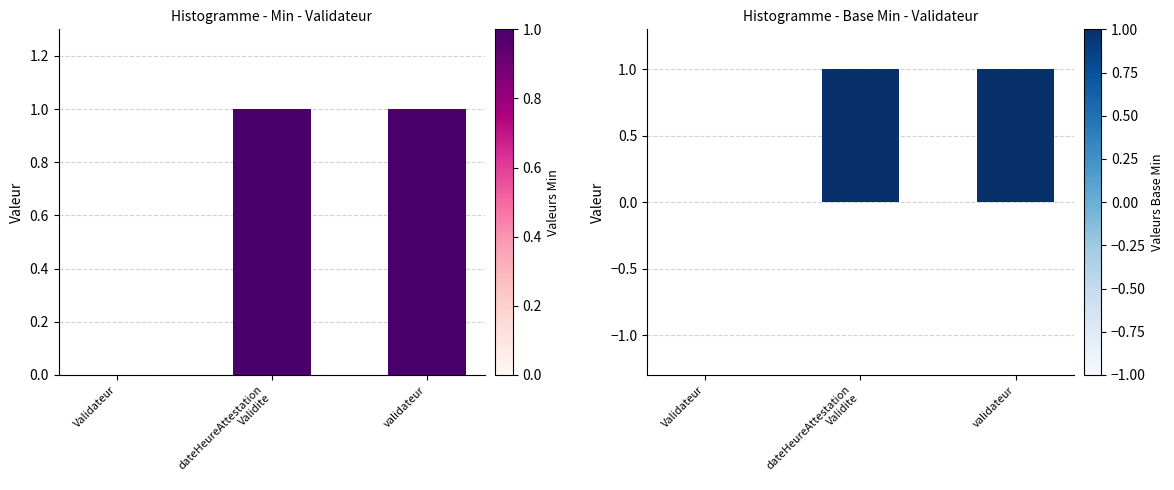

What is the label of the 2nd bar from the left?

dateHeureAttestation
Validite